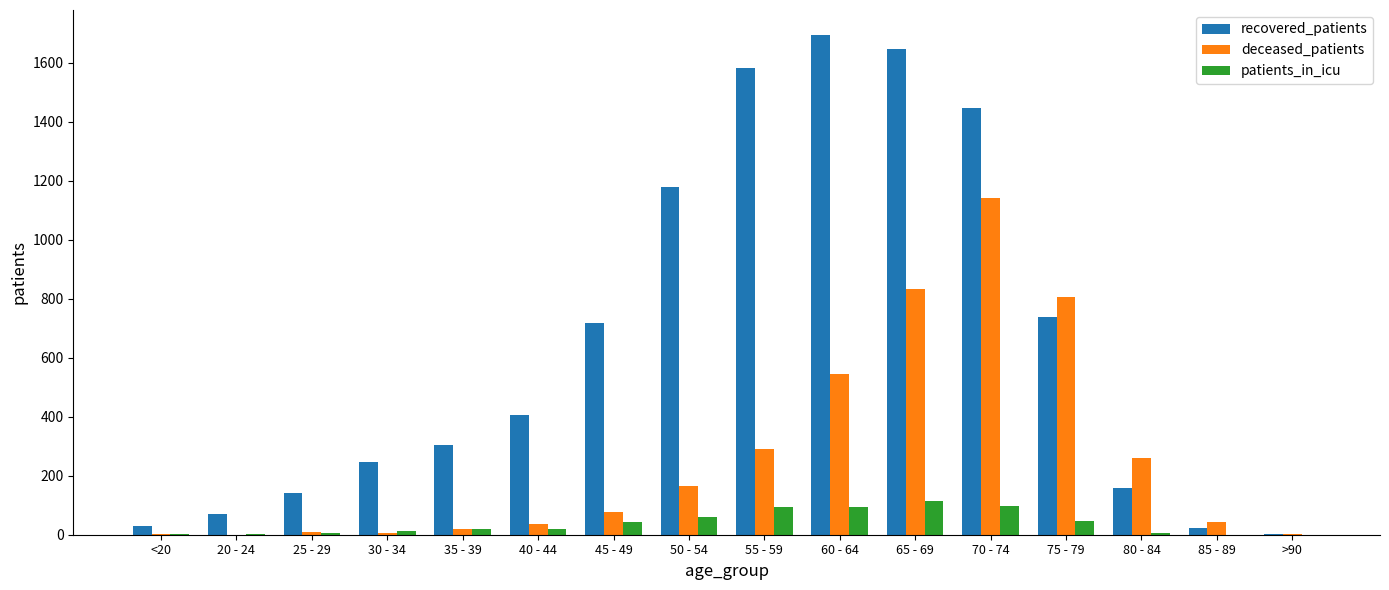

How many groups of bars are there?

16